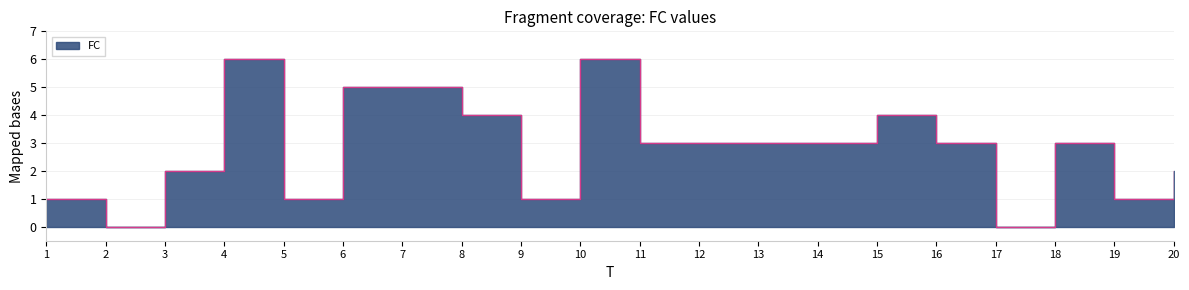

Reading left to right, list all the values displayed in this chart.

1=1	2=0	3=2	4=6	5=1	6=5	7=5	8=4	9=1	10=6	11=3	12=3	13=3	14=3	15=4	16=3	17=0	18=3	19=1	20=2